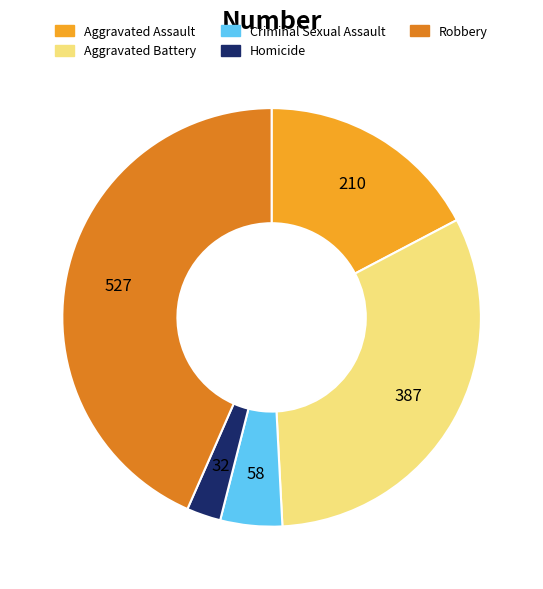

Which slice is the smallest?

Homicide